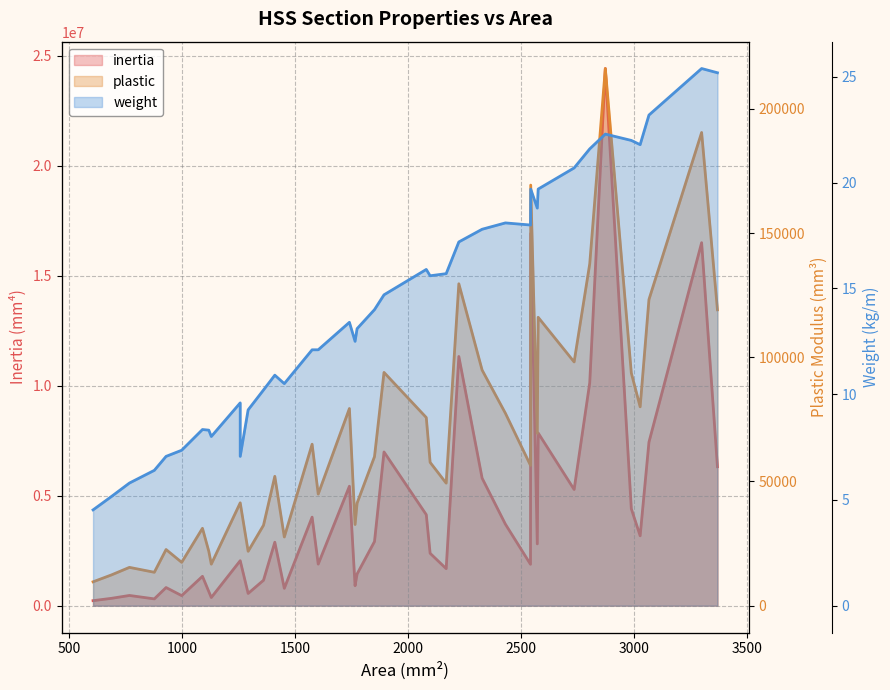

Which series has the widest spread of values?

inertia